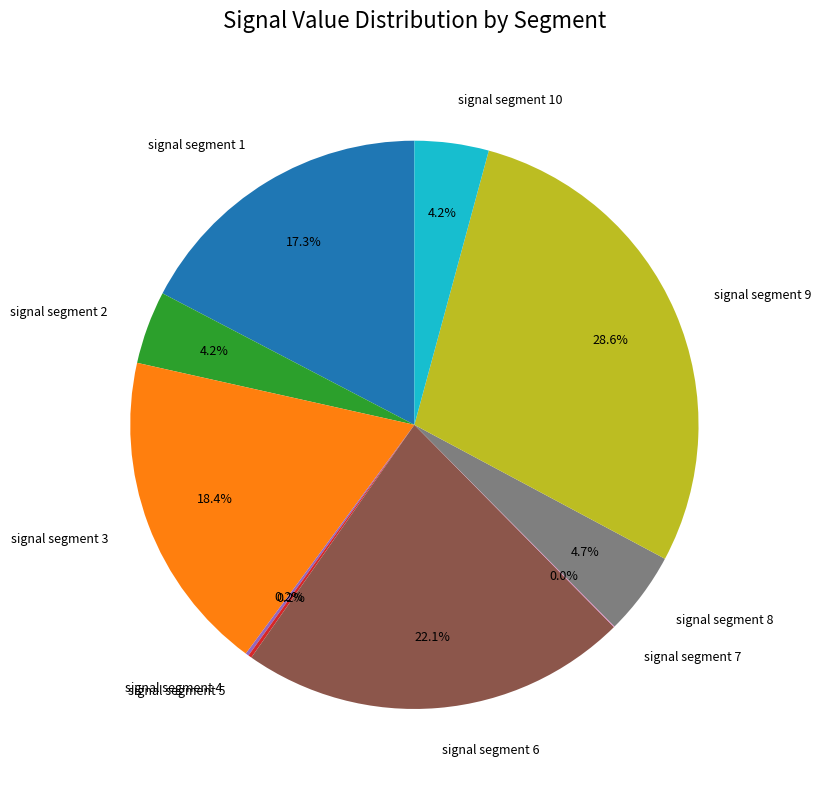

Does any single category account for the majority?

No